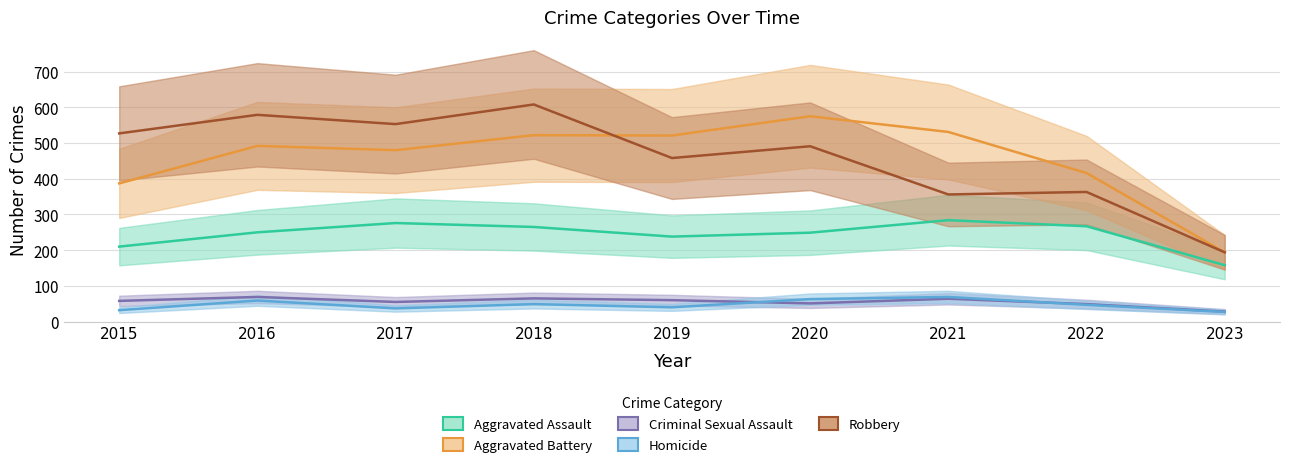

The Aggravated Assault series shows 267 at 2022. True or false?

True